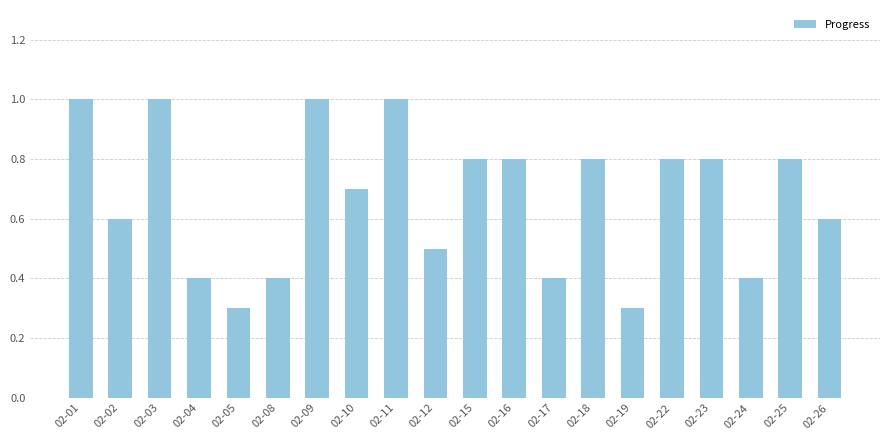

Reading left to right, list all the values displayed in this chart.

1.0	0.6	1.0	0.4	0.3	0.4	1.0	0.7	1.0	0.5	0.8	0.8	0.4	0.8	0.3	0.8	0.8	0.4	0.8	0.6